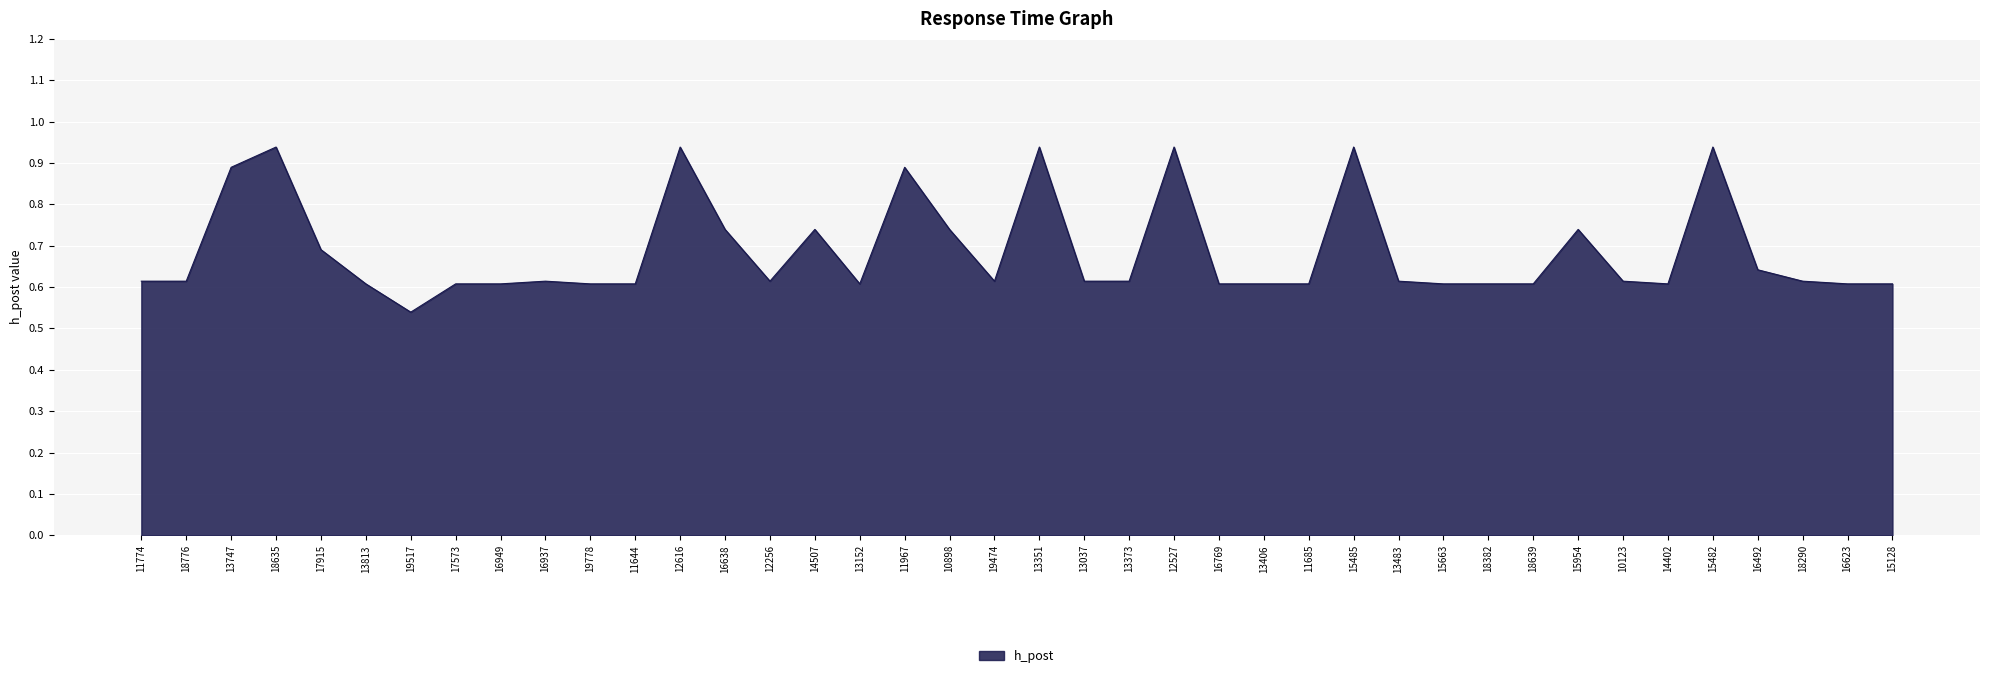

What is the difference between the values at 18635 and 11774?

0.3